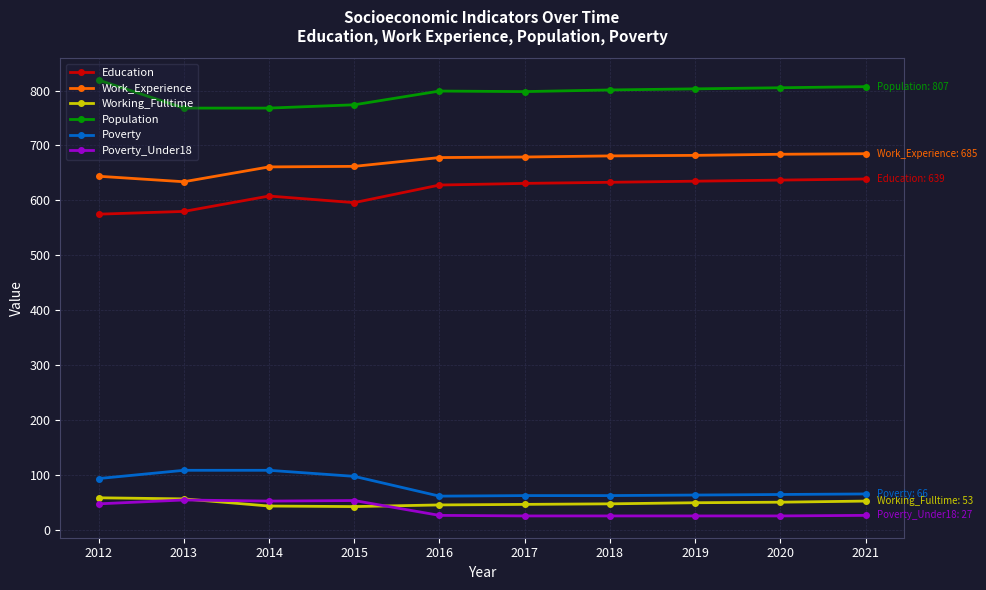

What is the spread (max minus min) of values at 2018?

775